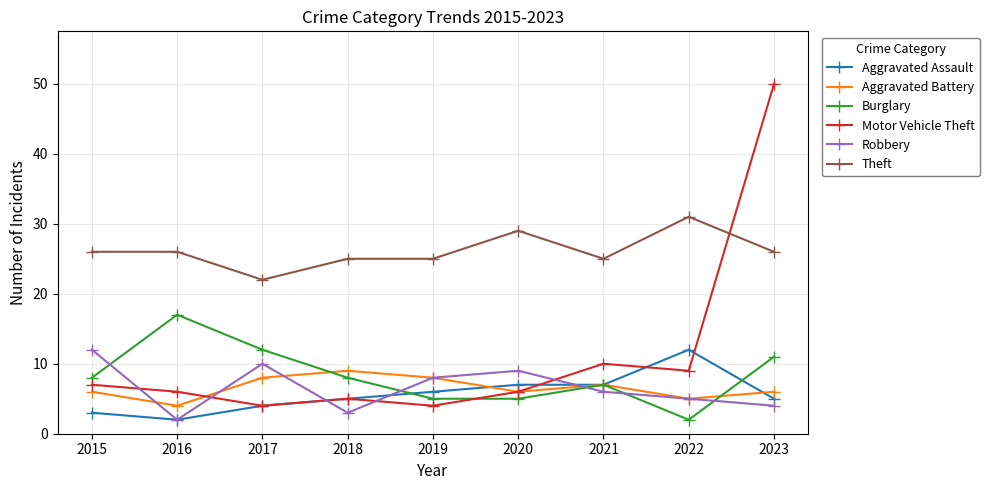

Which series has the largest range (max minus min)?

Motor Vehicle Theft